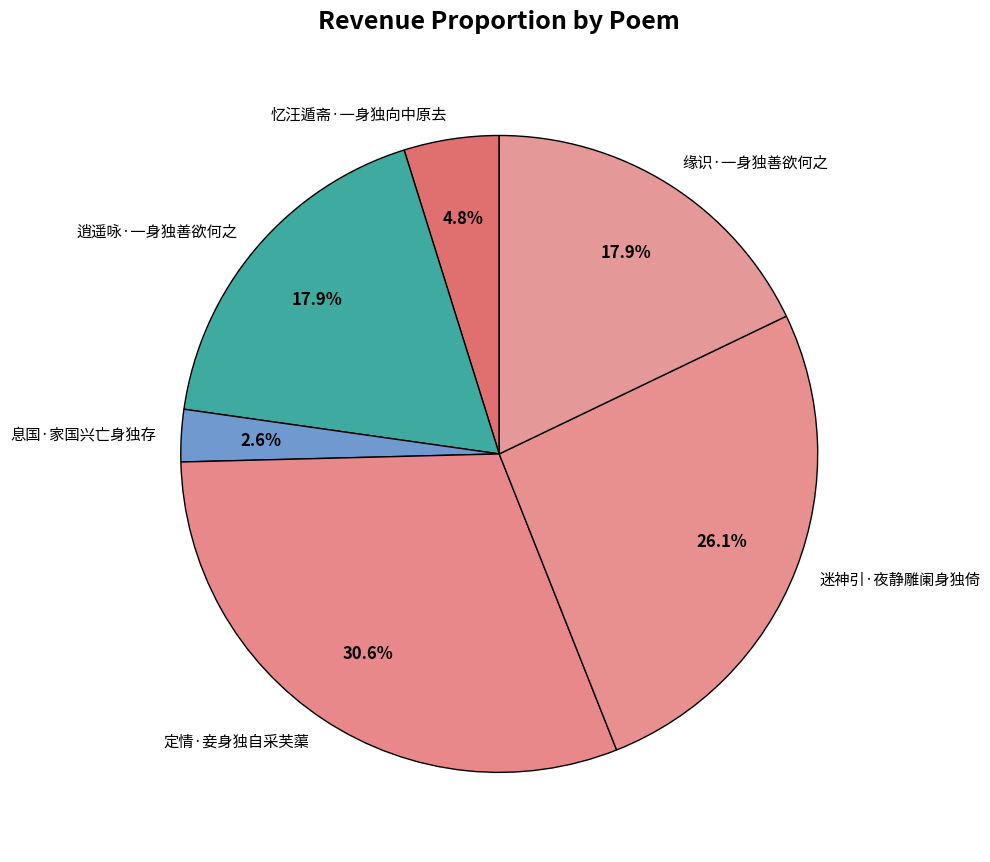

Which slice is the largest?

定情·妾身独自采芙蕖